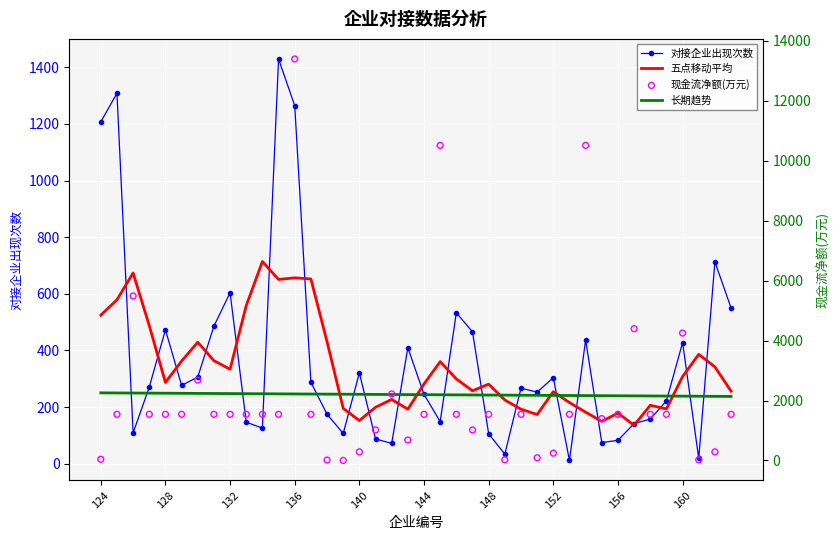

What are all the series names shown in the legend?

对接企业出现次数, 五点移动平均, 长期趋势, 现金流净额(万元)